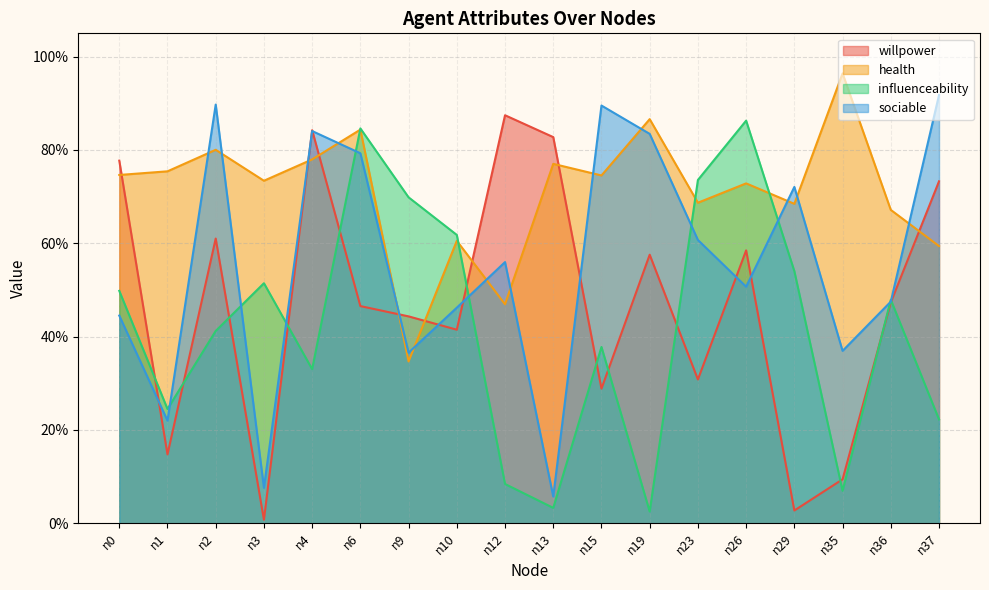

Which series ends up on top after the final intersection of willpower and sociable?

sociable